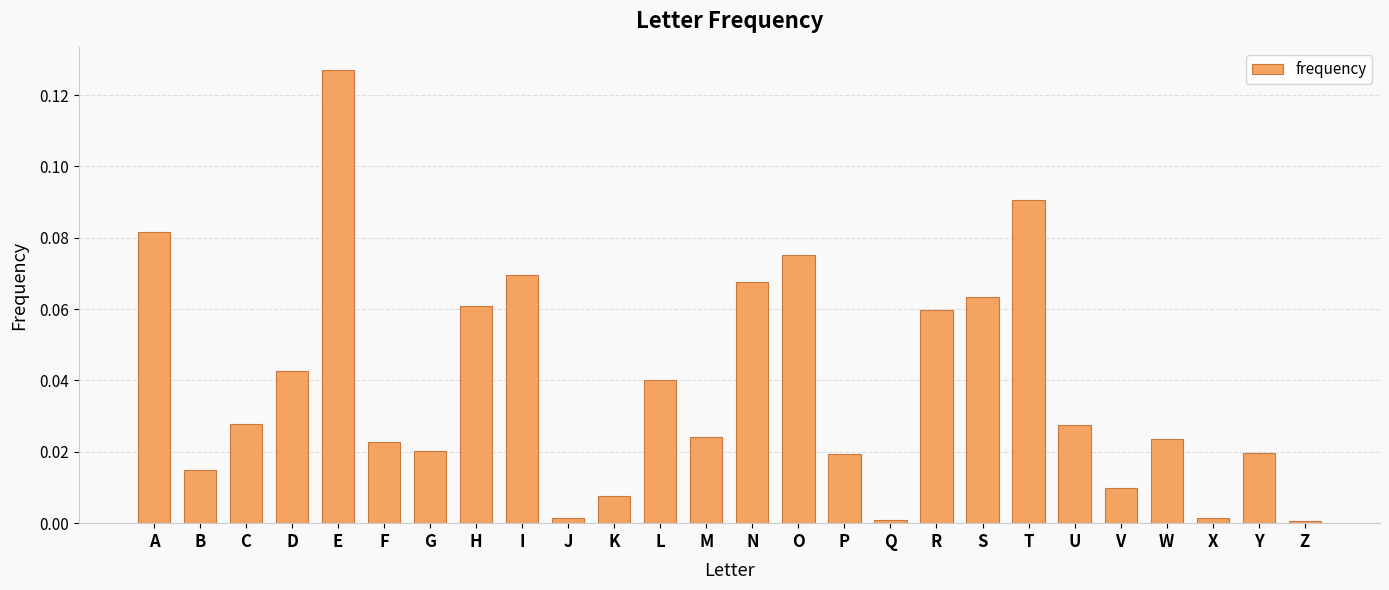

The value at O is 0.0. True or false?

False